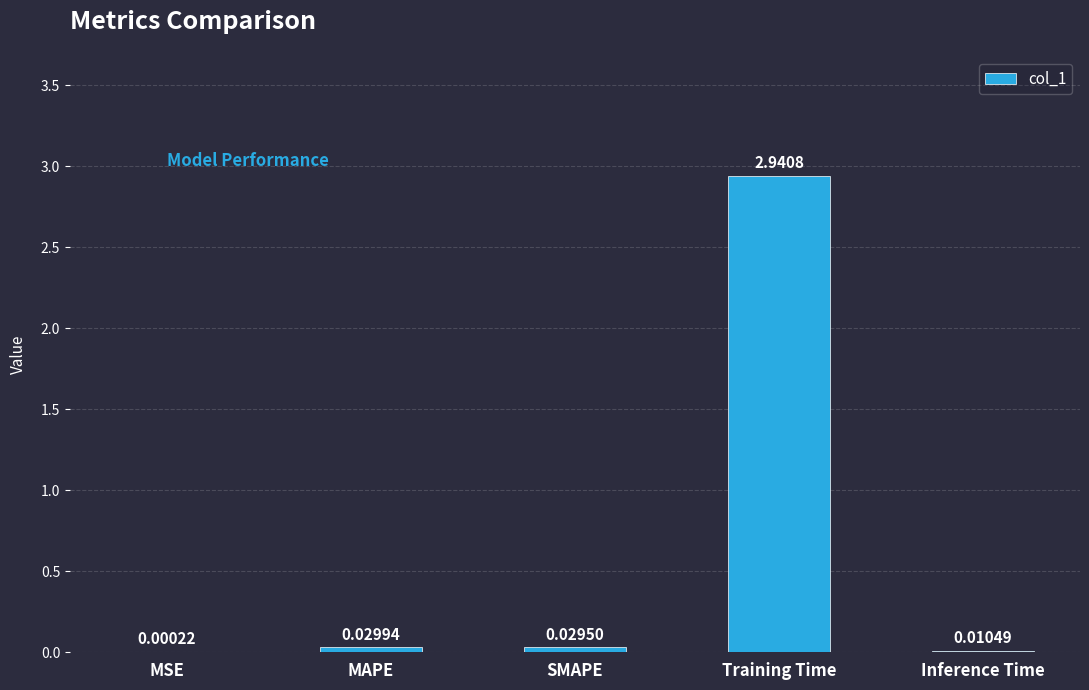

At which label is the value closest to 1?

MAPE